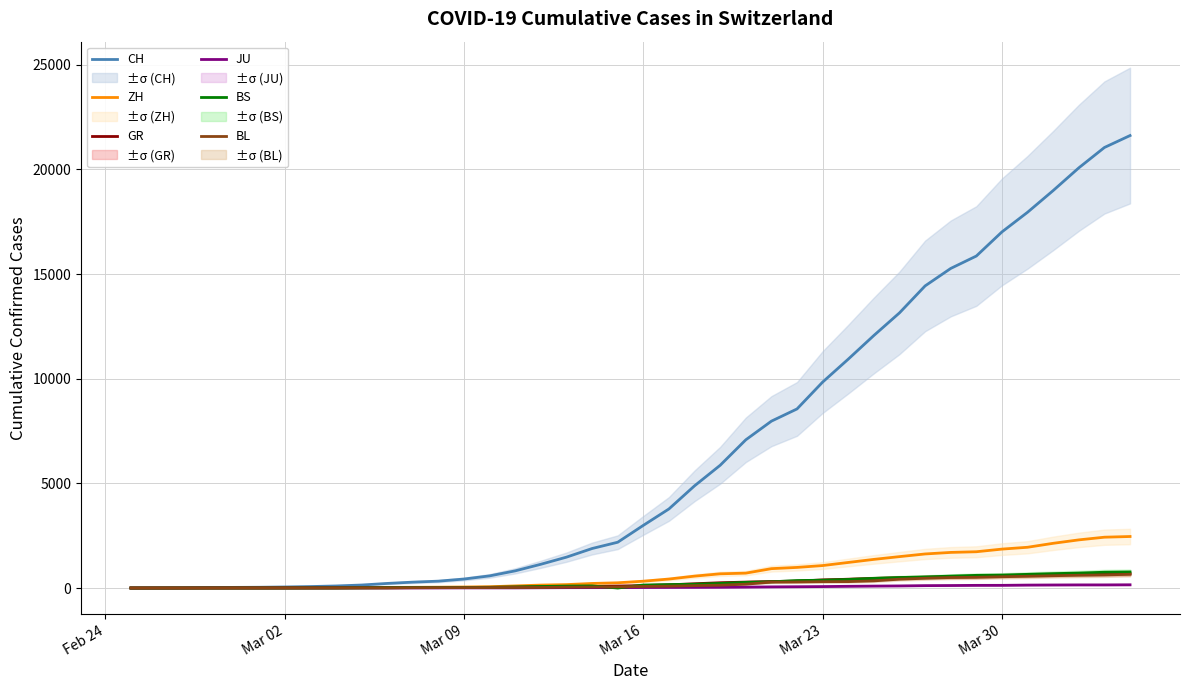

What is the maximum value for BL?

656